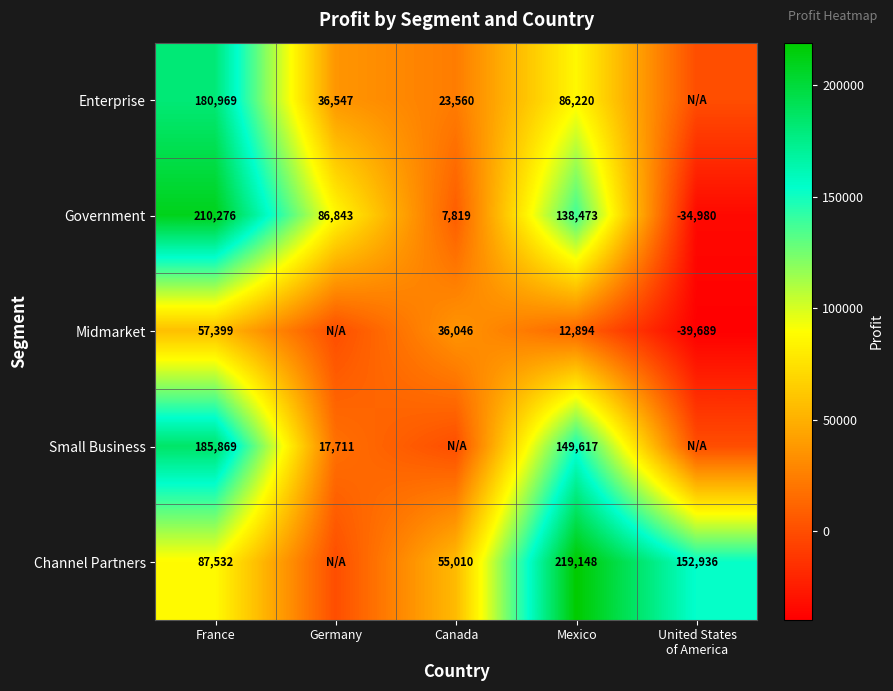

What is the sum of the Midmarket values at France and Mexico?

70293